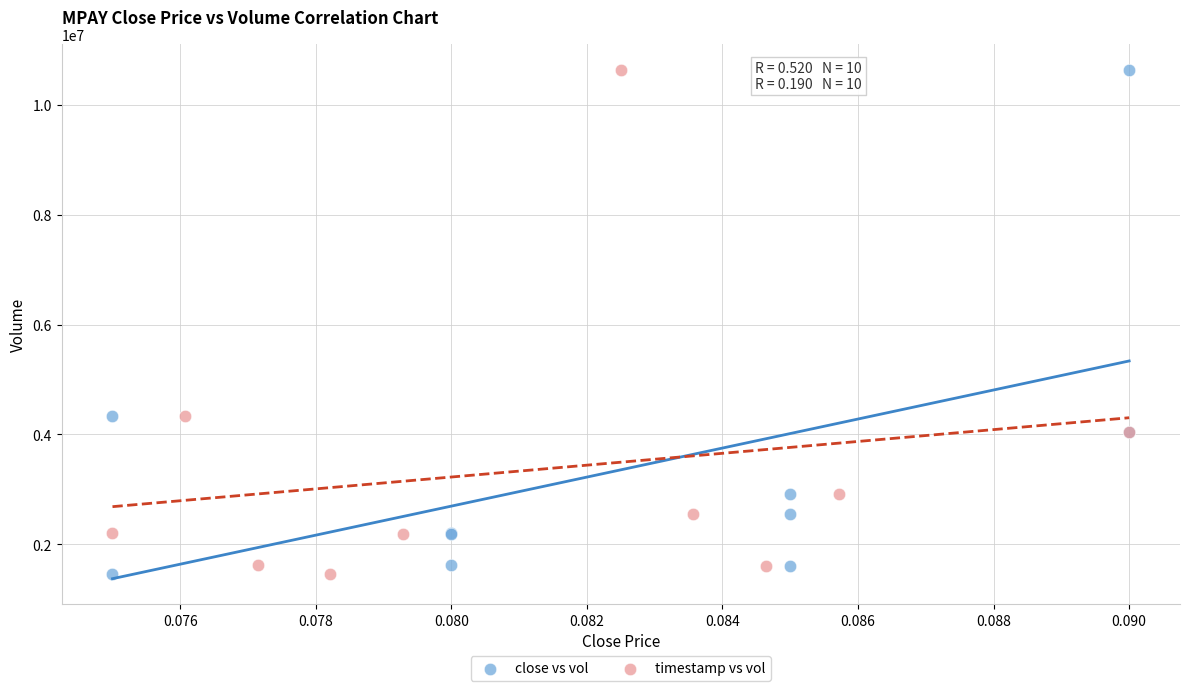

What are all the series names shown in the legend?

close vs vol, timestamp vs vol